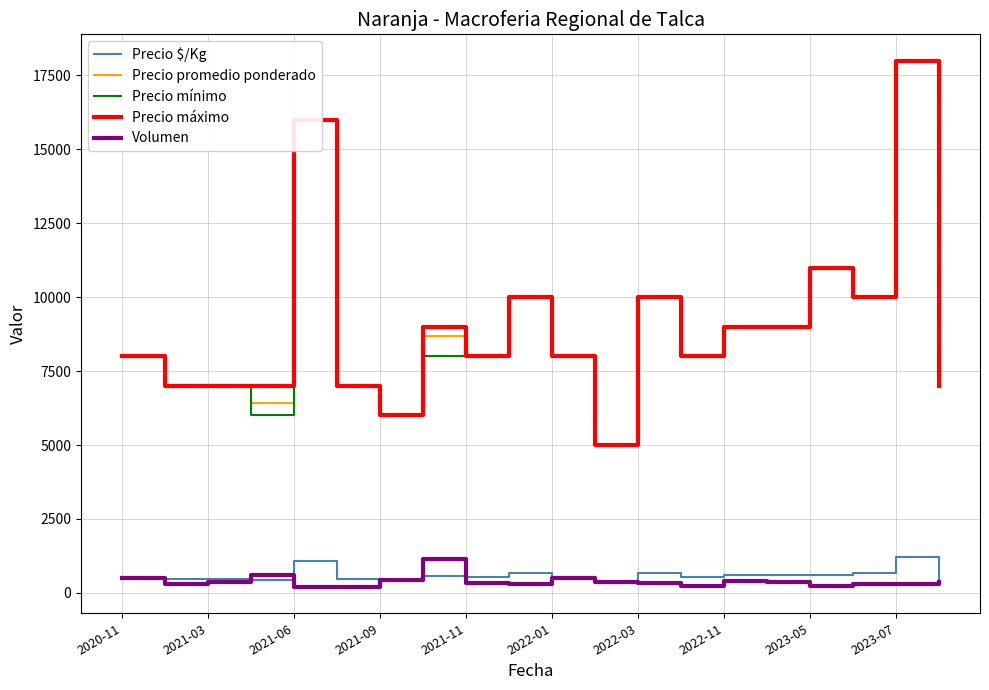

What is the highest value of the Precio mínimo series?

18000